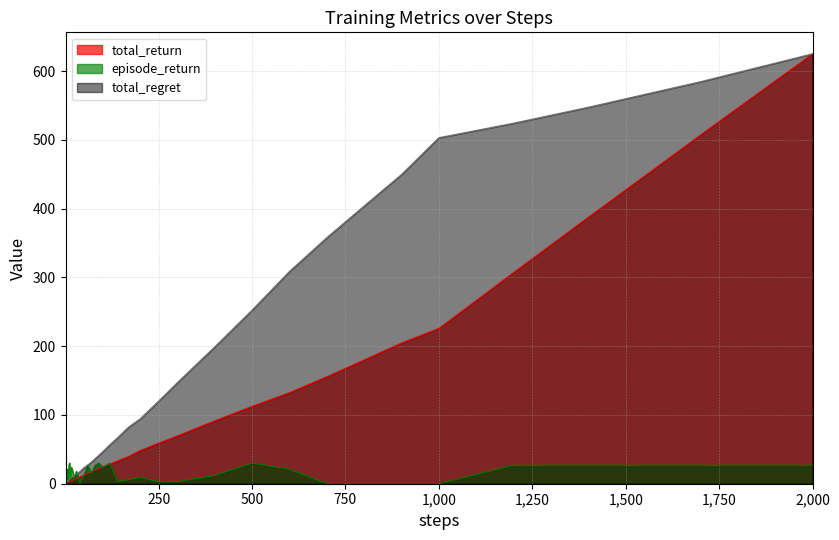

Does the chart display data point markers on the line(s)?

No